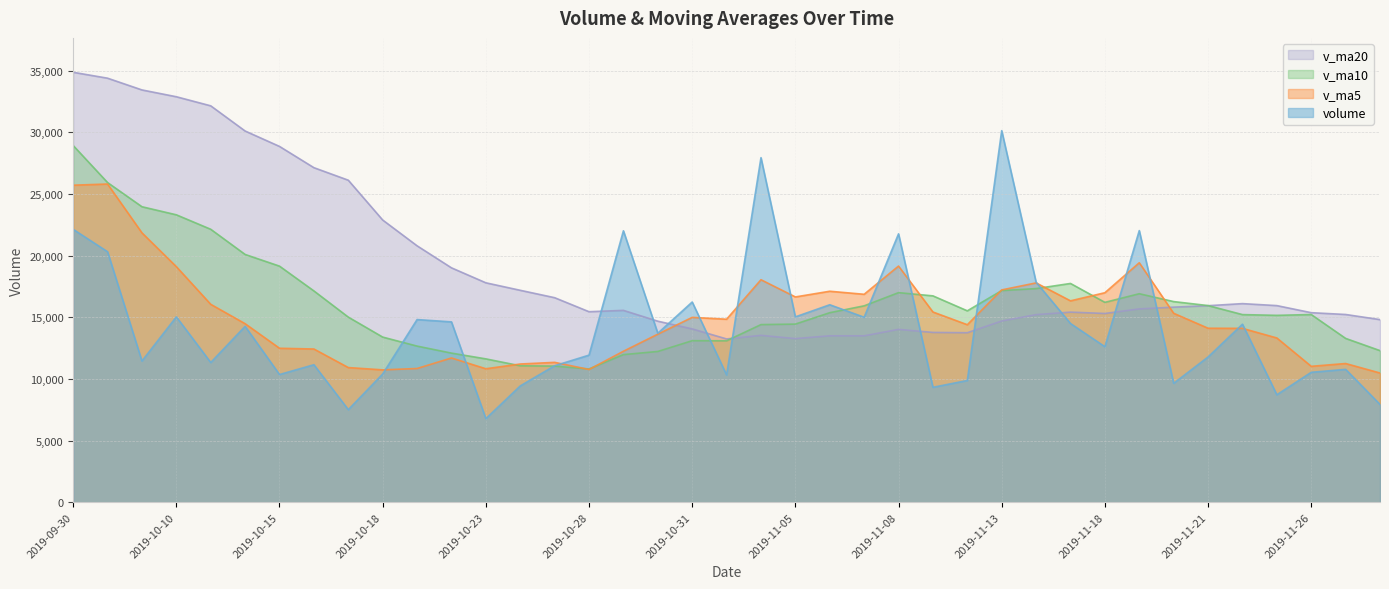

True or false: volume has a value of 10862.8 at 2019-11-04.

False